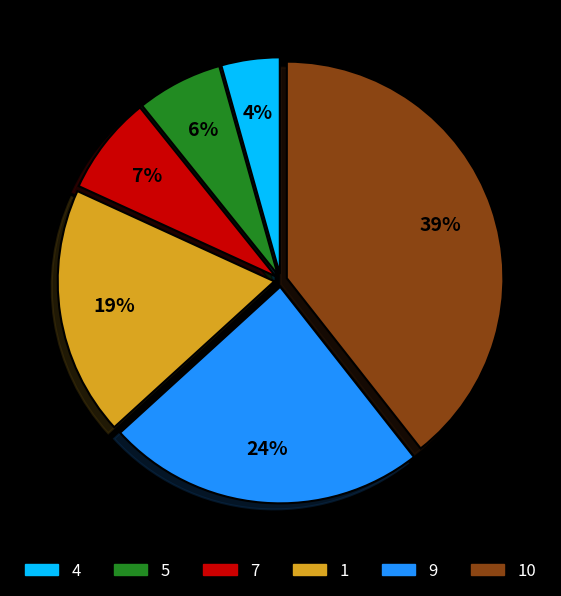

To the nearest percent, what is the average slice percentage?

17%